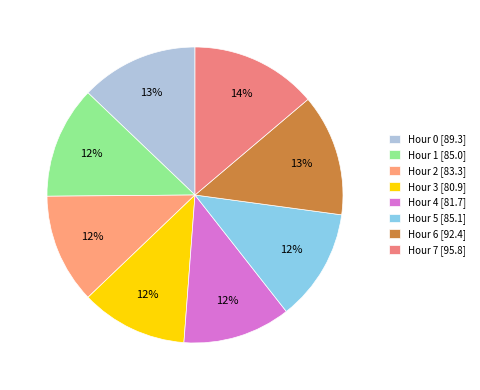

To the nearest percent, what is the average slice percentage?

12%